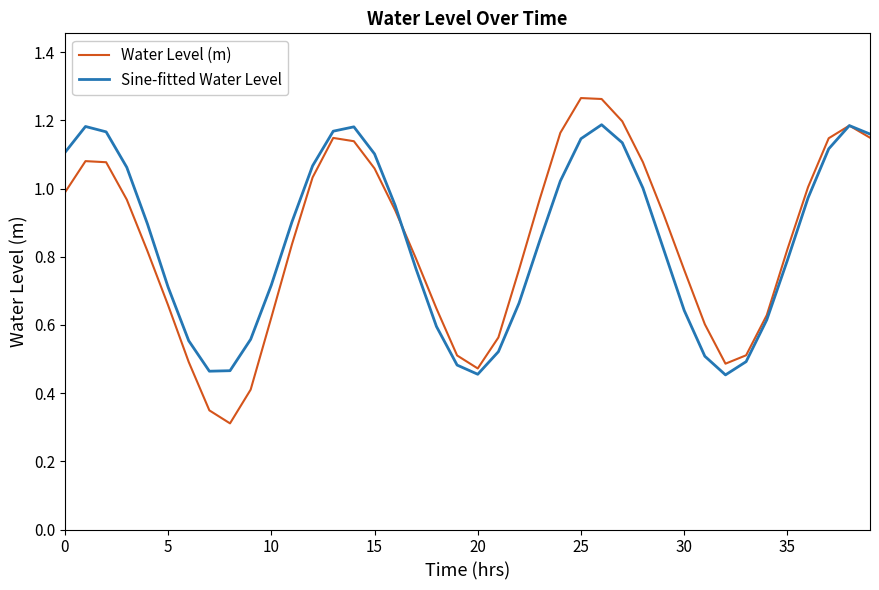

True or false: Water Level (m) and Sine-fitted Water Level cross at least once.

True